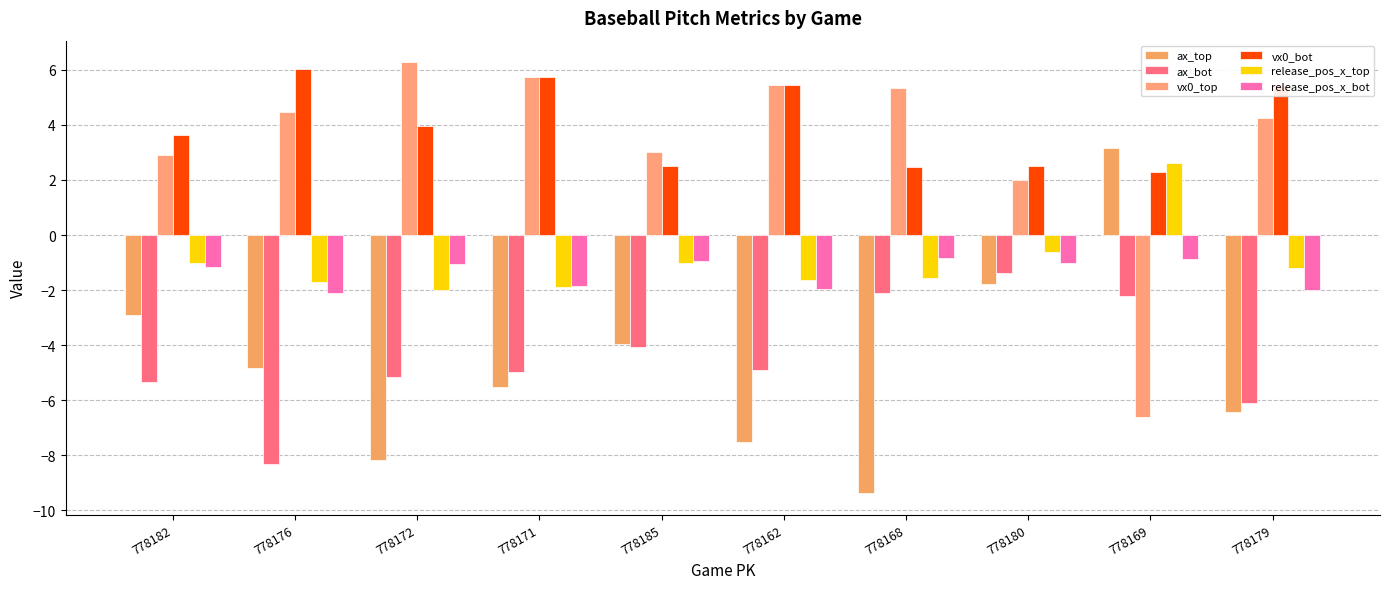

What is the difference between the maximum and minimum values in the release_pos_x_top series?

4.6